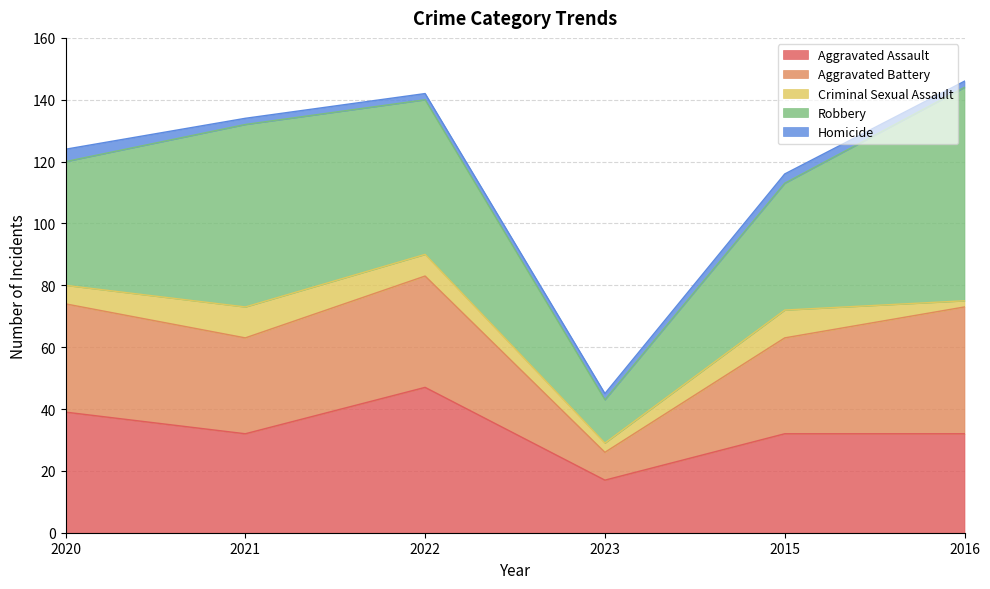

What is the difference between the Criminal Sexual Assault values at 2020 and 2022?

1